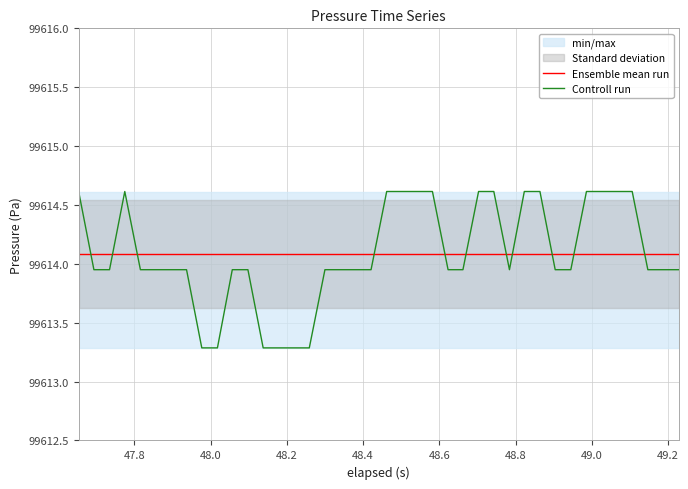

What is the lowest value of the Controll run series?

99613.3